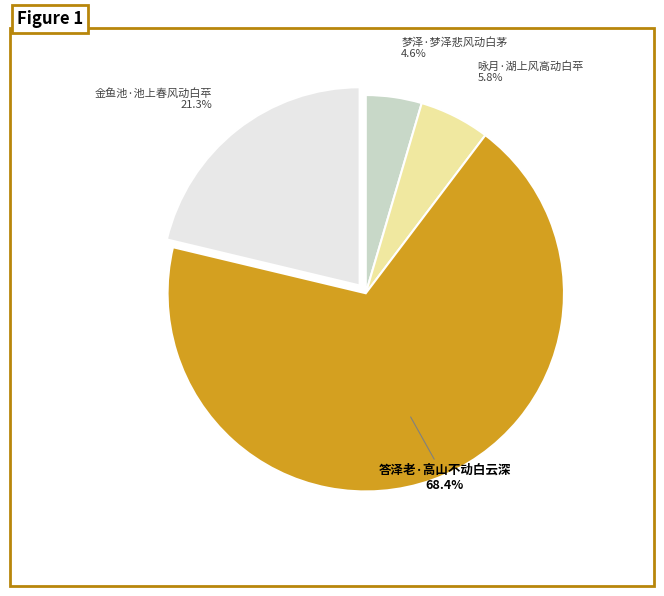

The 咏月·湖上风高动白苹 slice represents 6% of the pie. True or false?

True